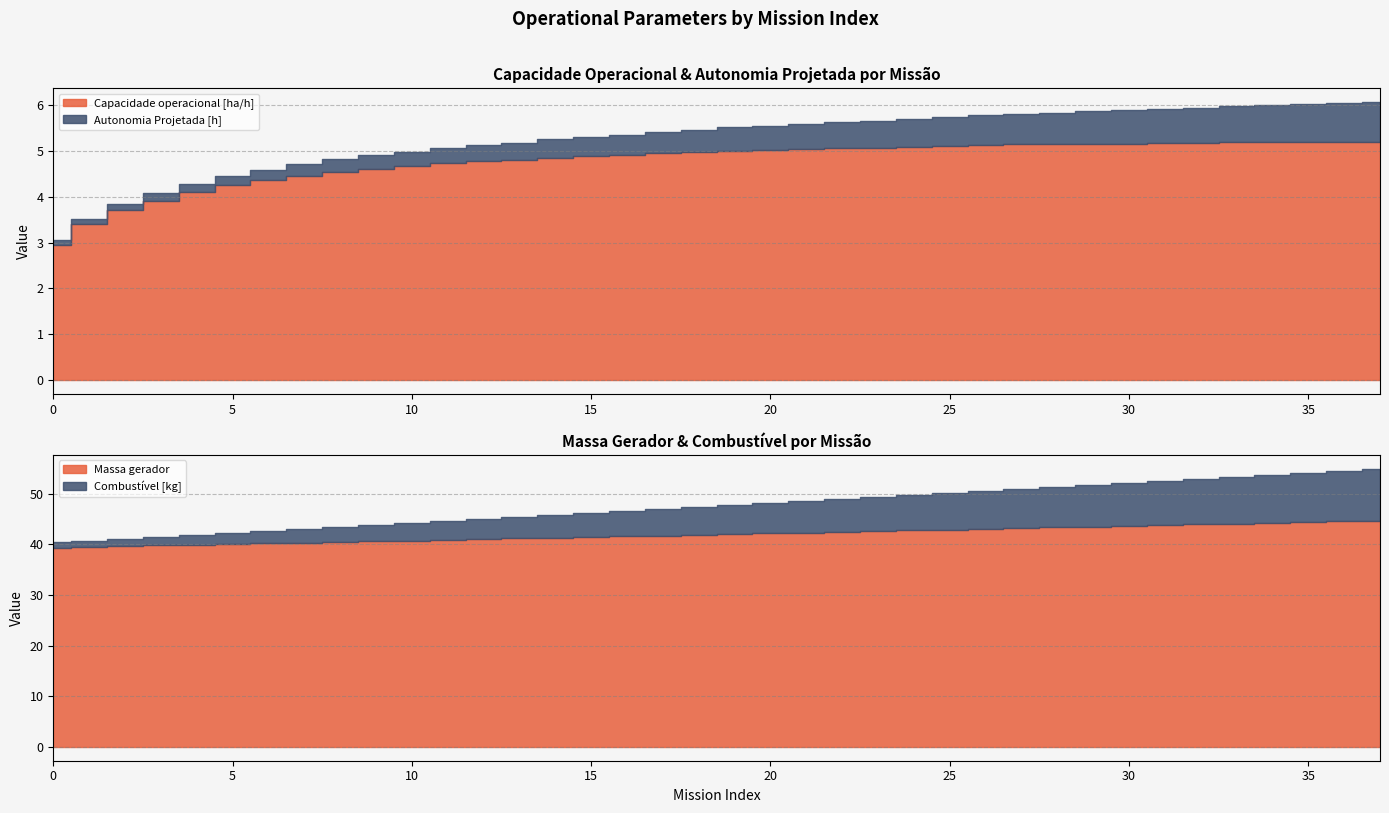

List the series in order of their peak value, highest first.

Massa gerador, Combustível [kg], Capacidade operacional [ha/h], Autonomia Projetada [h]